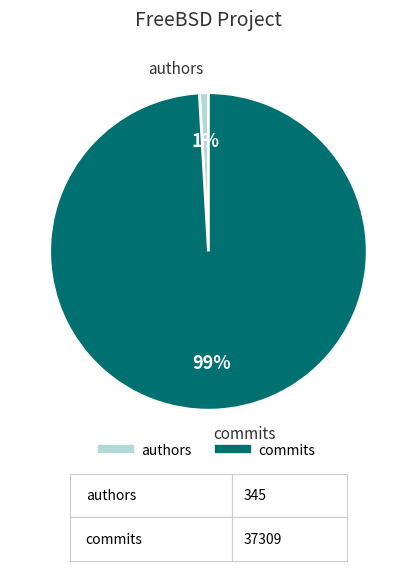

How many segments does this pie chart have?

2